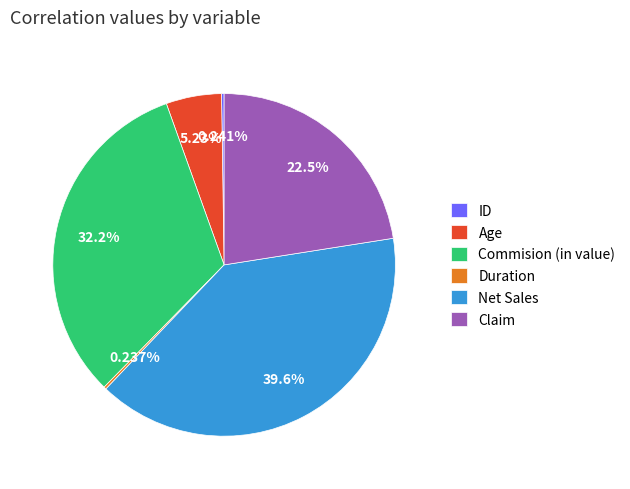

Is there a majority slice in this chart?

No